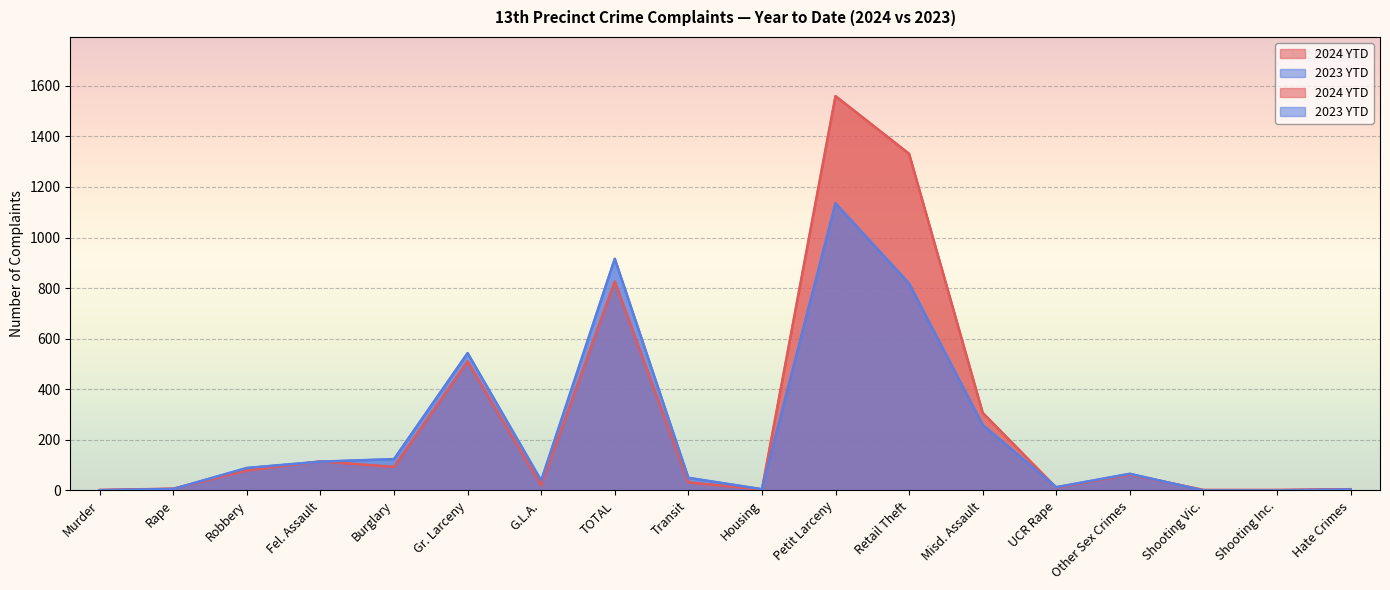

Rank the series at Other Sex Crimes from highest to lowest value.

2023 YTD, 2024 YTD